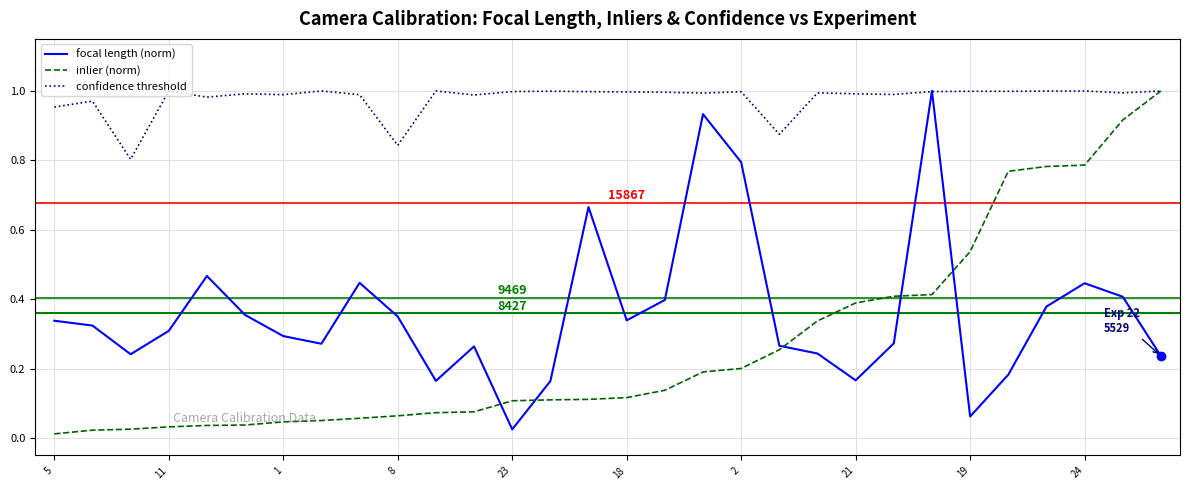

Which series has the largest total across all categories?

confidence threshold